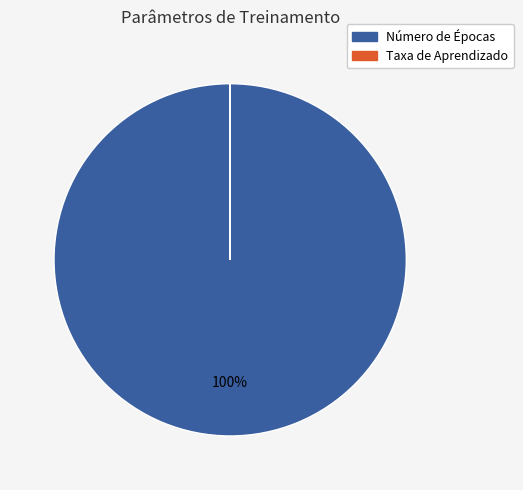

To the nearest percent, what is the average slice percentage?

50%